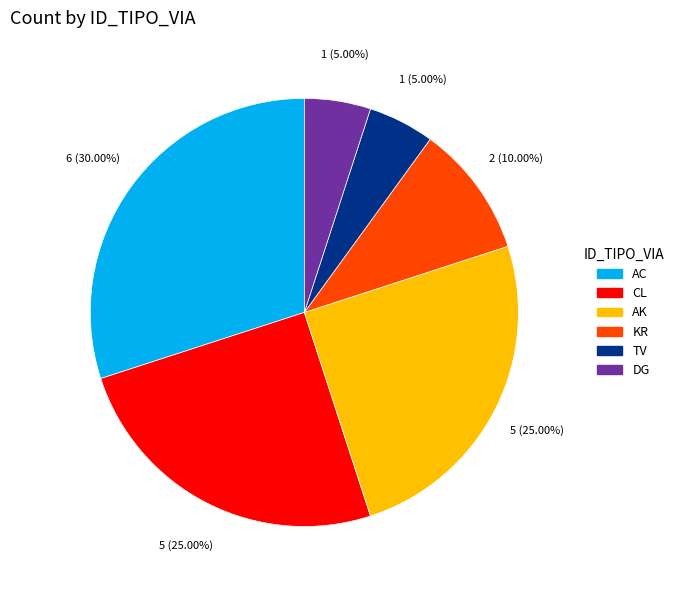

Do AC and DG together represent more than half of the pie?

No